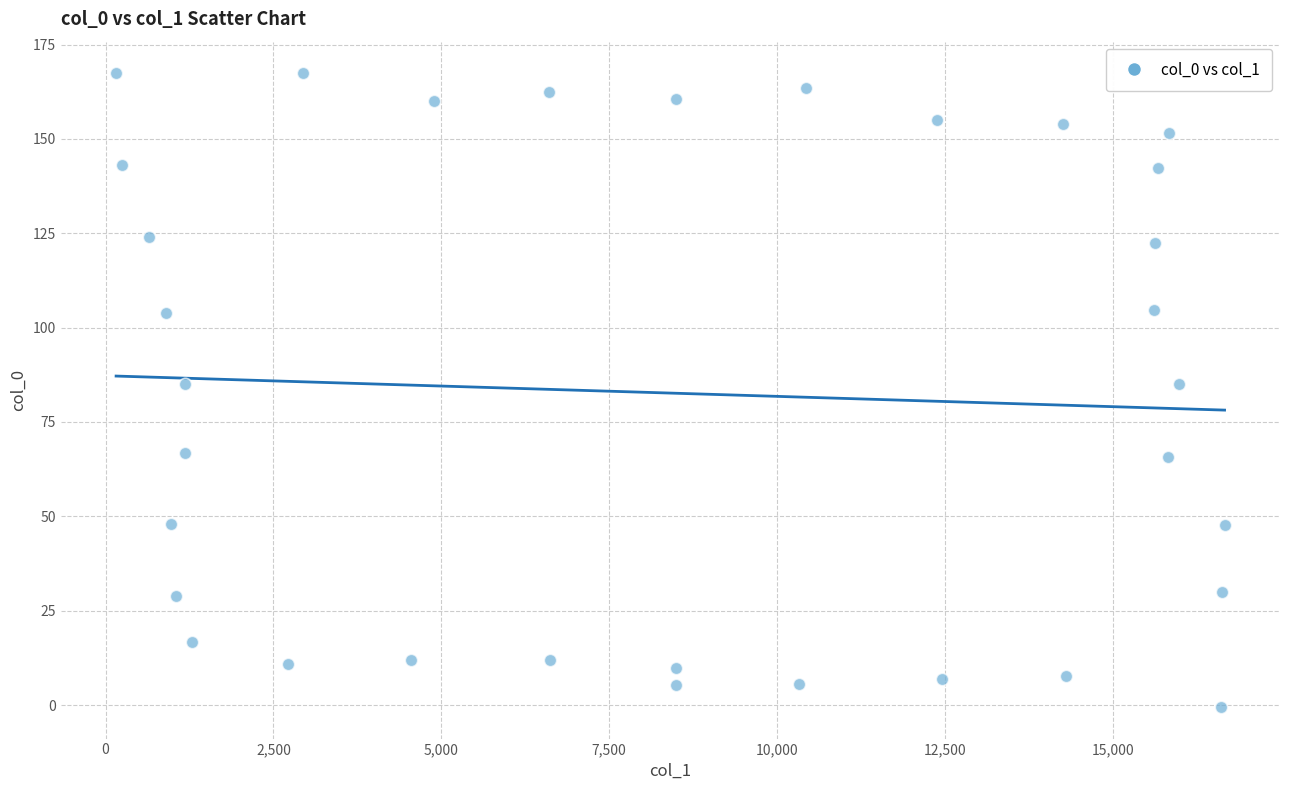

What is the range of X values (max minus min)?

16508.1